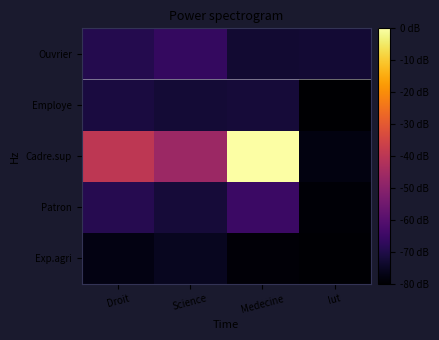

Which label corresponds to the smallest value in the chart?

Iut